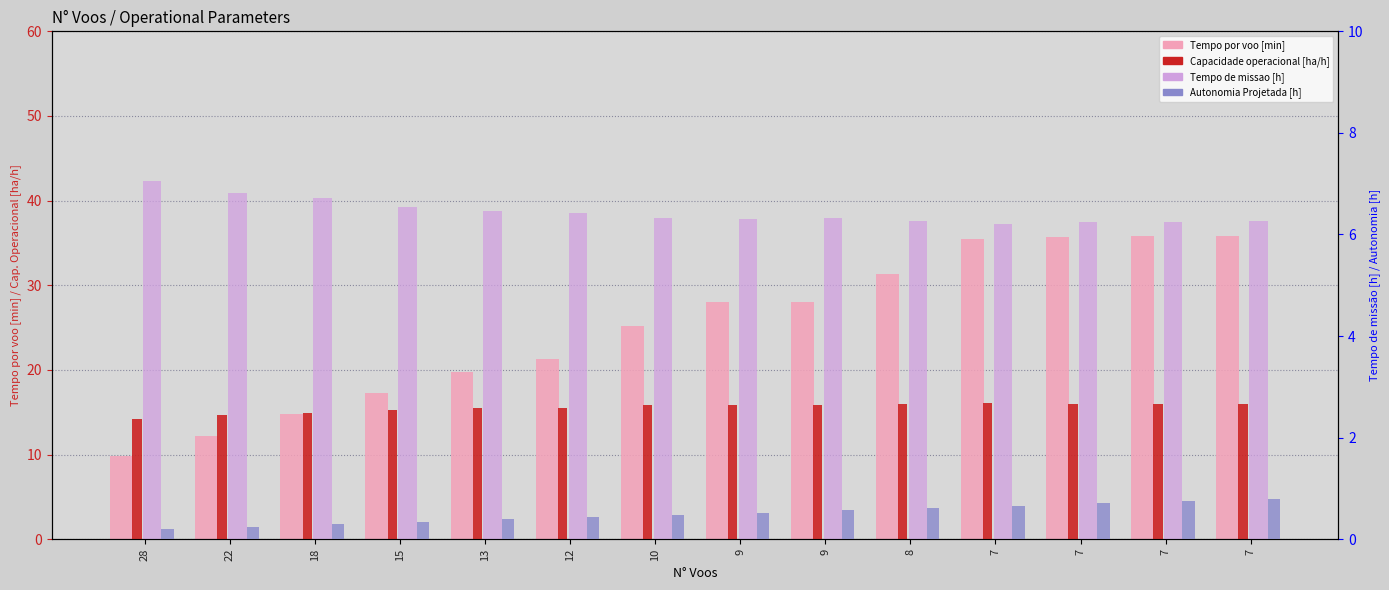

What is the difference between the second highest and minimum values in the Tempo por voo [min] series?

26.0